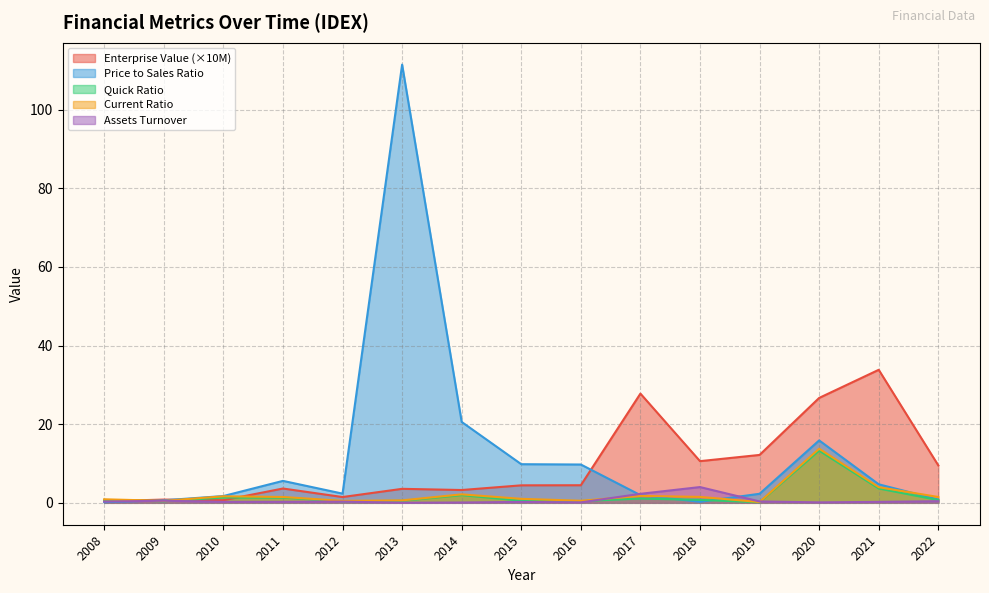

Rank the series by their maximum value, from lowest to highest.

AssetsTurnover, quickRatio, CurrentRatio, EnterpriseValue, priceToSalesRatio